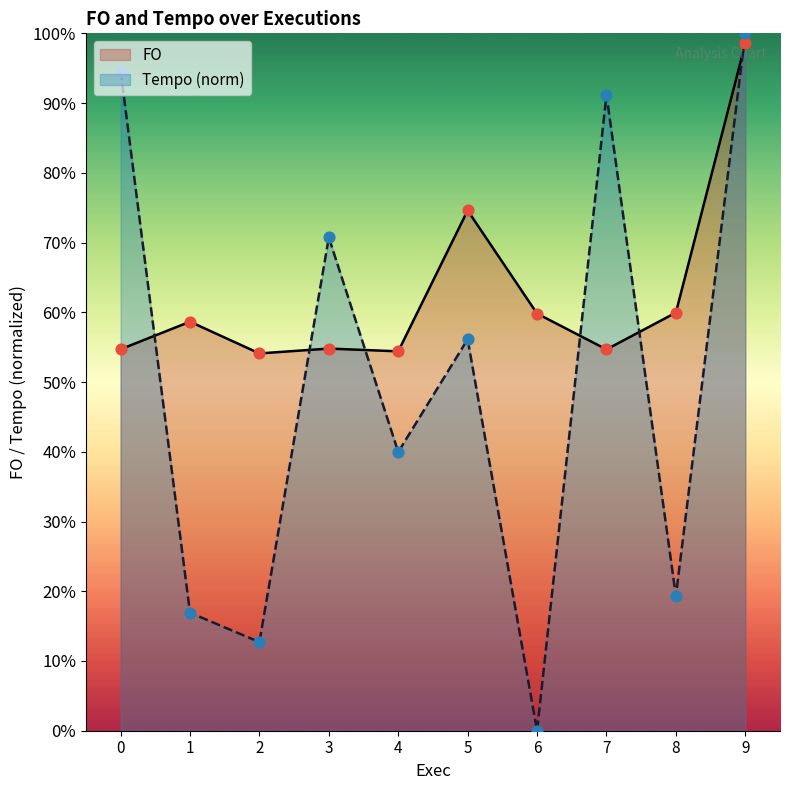

Which series reaches the minimum Y coordinate?

Tempo